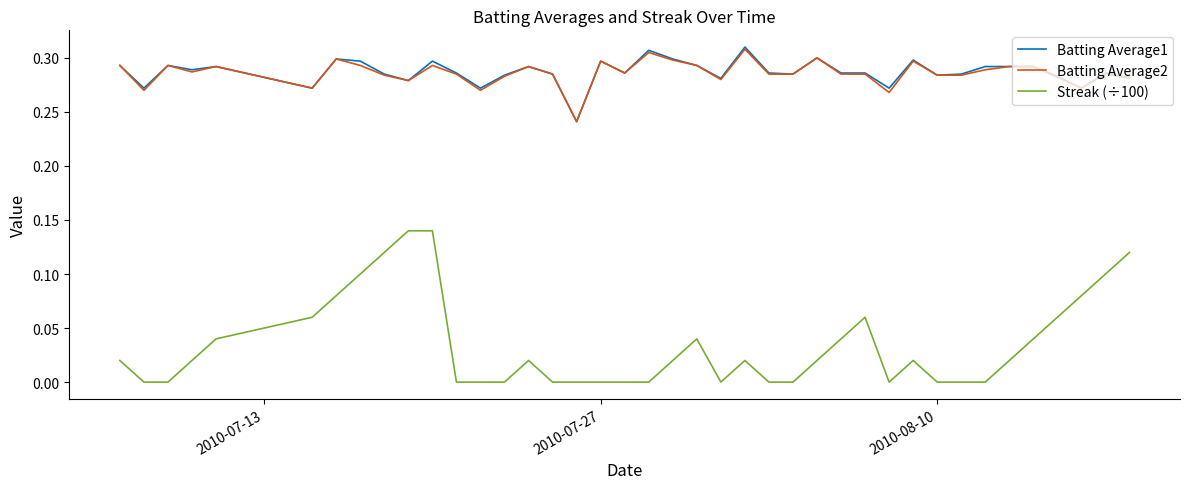

True or false: Batting Average2 and Streak (÷100) intersect in this chart.

False